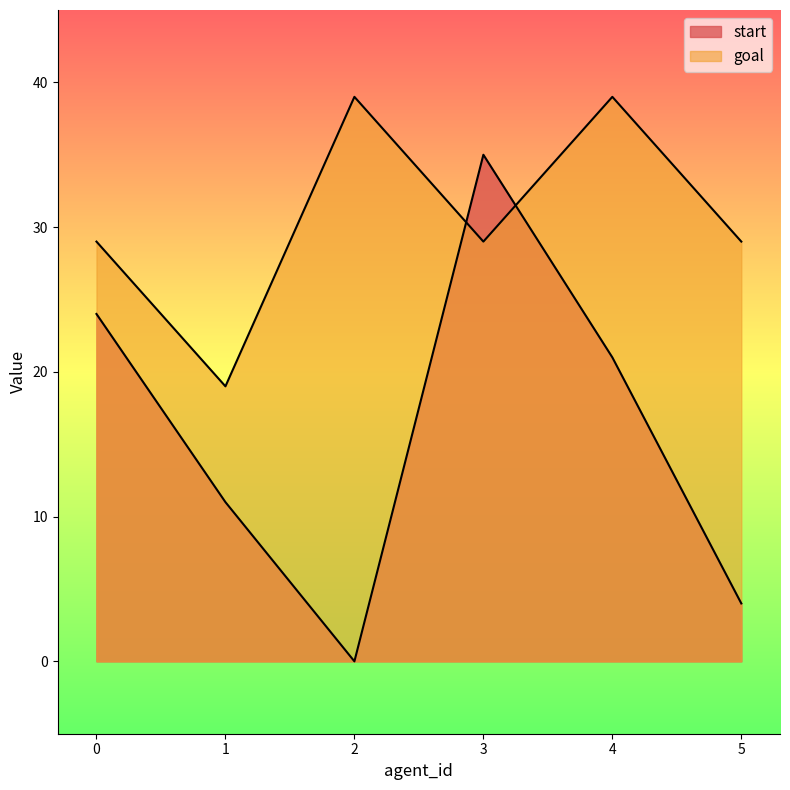

Which category has the highest value in the start series?

3